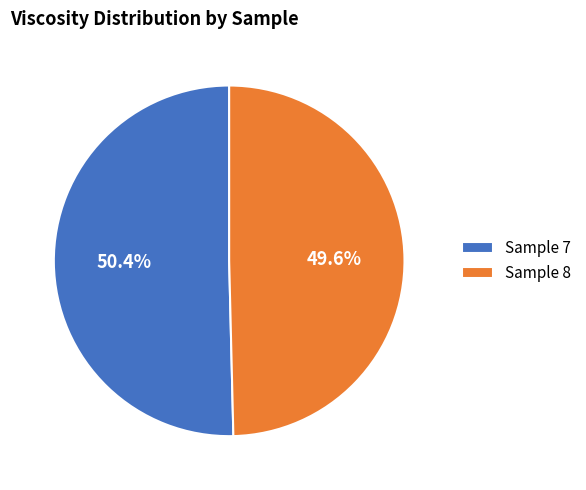

Which has a higher value, Sample 7 or Sample 8?

Sample 7